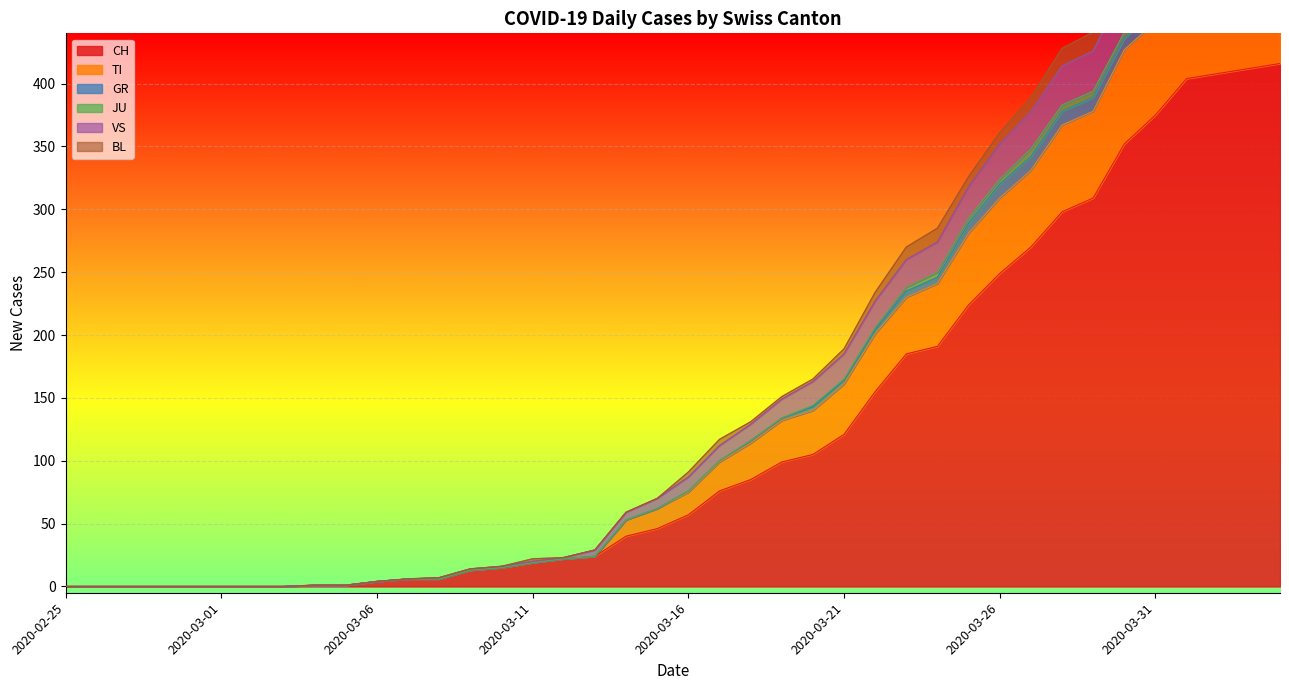

The CH series shows 249 at 2020-03-26. True or false?

True